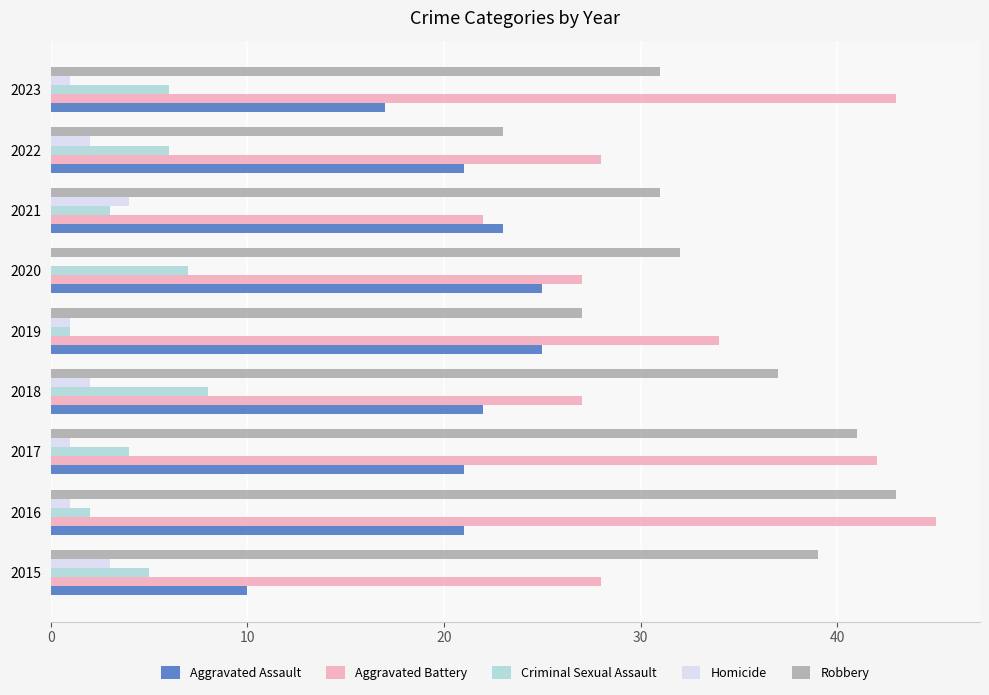

At which label does Homicide reach its peak?

2021